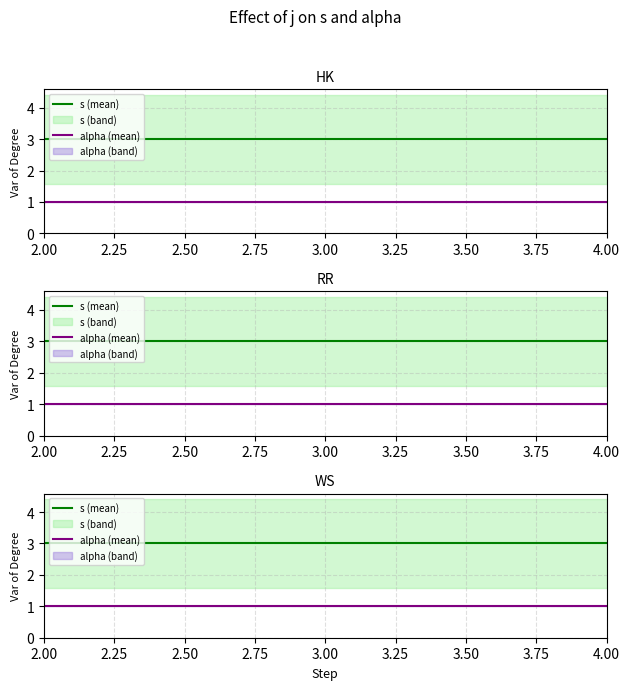

Which category has the lowest value in the s (mean) series?

2.00